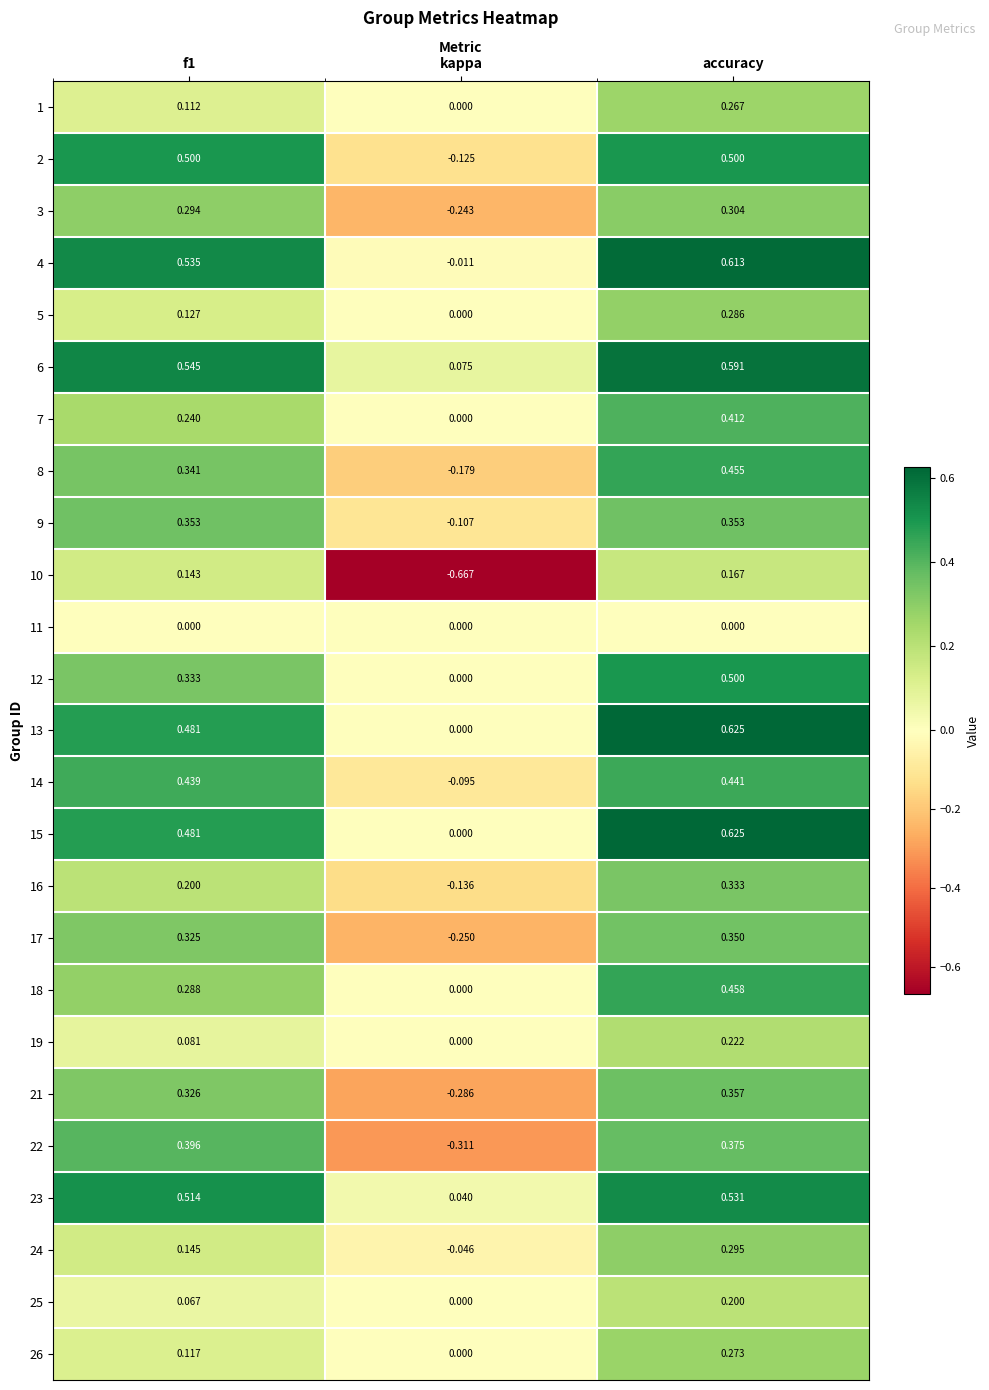

At which category is the sum across all series the highest?

accuracy